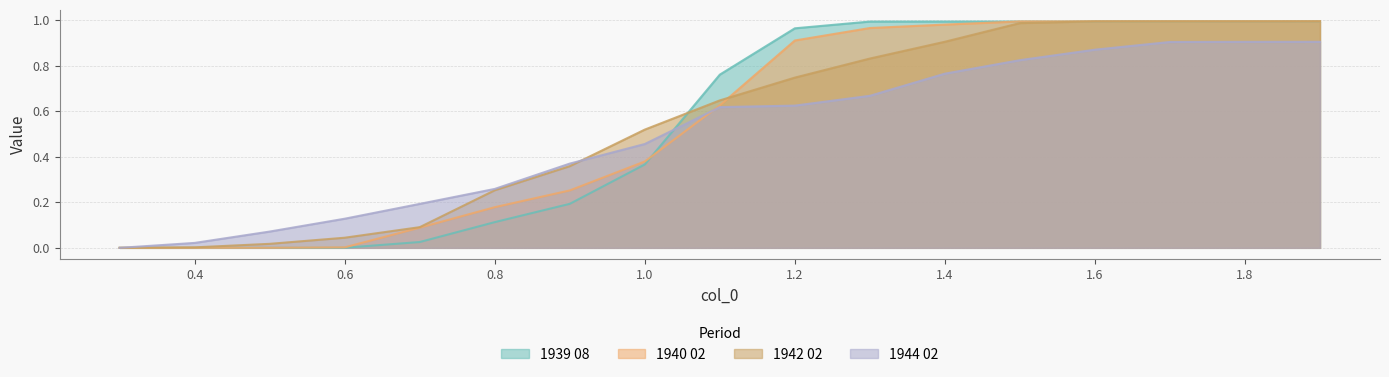

How many intersections are there between 1944 02 and 1940 02?

1